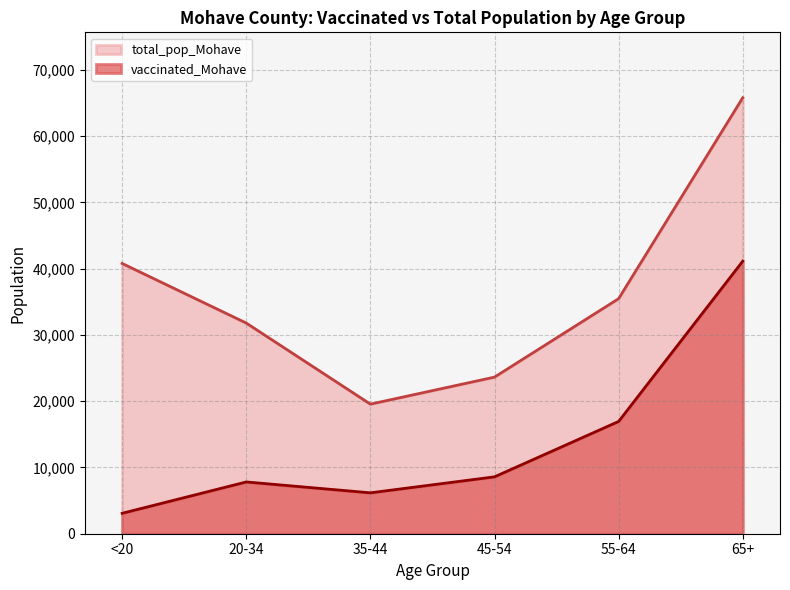

What position from the left is 35-44?

3